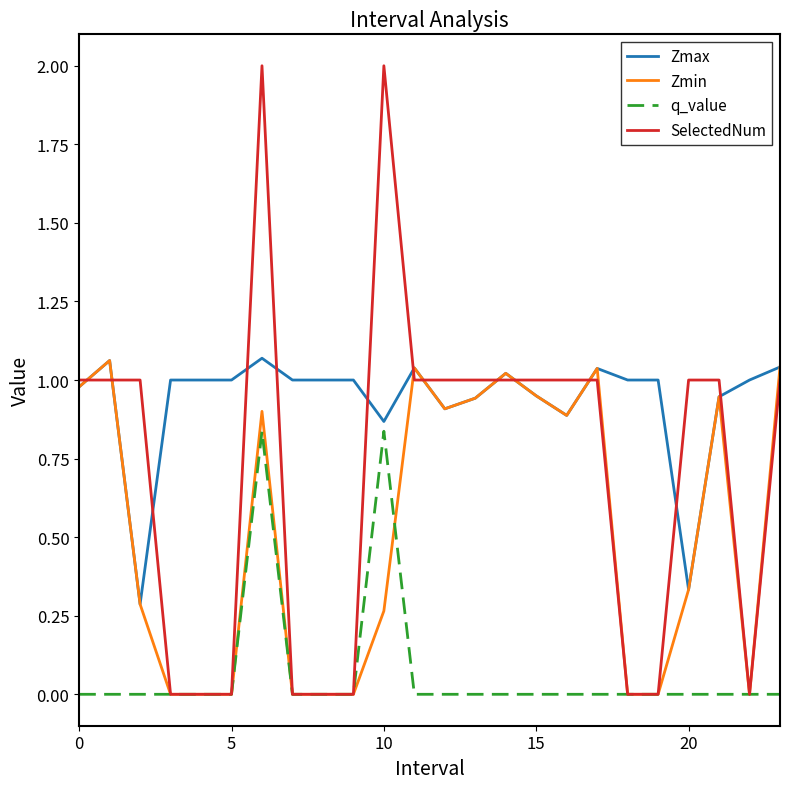

Which series has the largest total across all categories?

Zmax